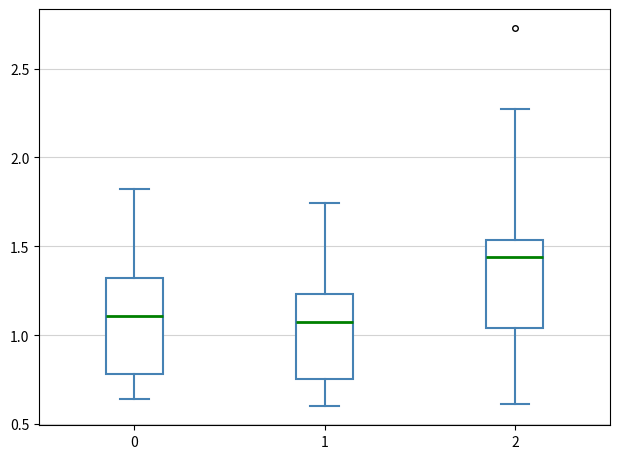

Reading left to right, transcribe this box plot: for each box, give where its median line is, the range the box spans, and where its two whiskers end, as read against the y-axis. The values are not printed on the chart, so give them approximately, as read against the axis.

0: median 1.10, box 0.80 to 1.30, whiskers 0.65 to 1.80
1: median 1.10, box 0.75 to 1.25, whiskers 0.60 to 1.75
2: median 1.45, box 1.05 to 1.55, whiskers 0.60 to 2.25